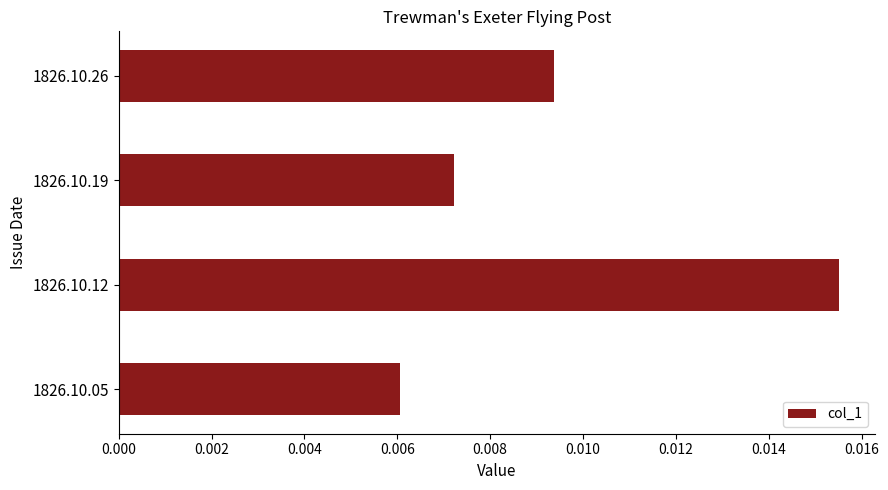

Which label corresponds to the smallest value in the chart?

1826.10.05